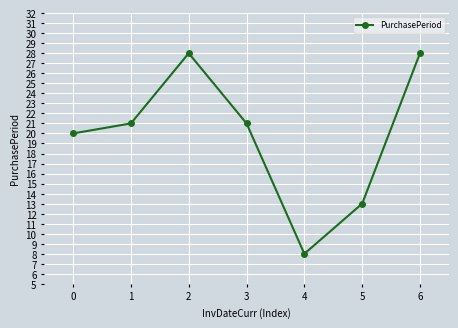

The value at 5 is 6. True or false?

False